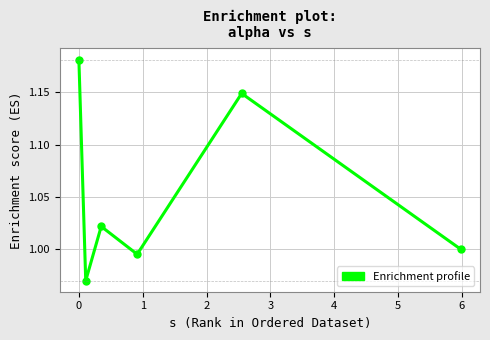

How many points are lower than both their immediate neighbors (excluding endpoints)?

2